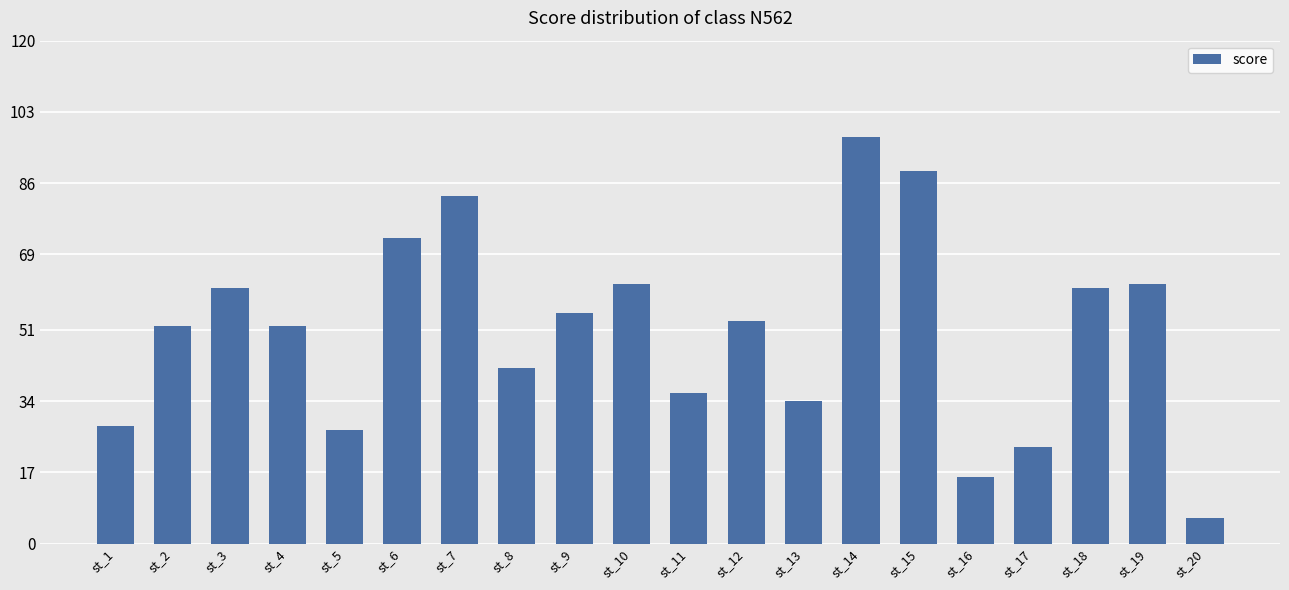

How many series are shown in this chart?

1